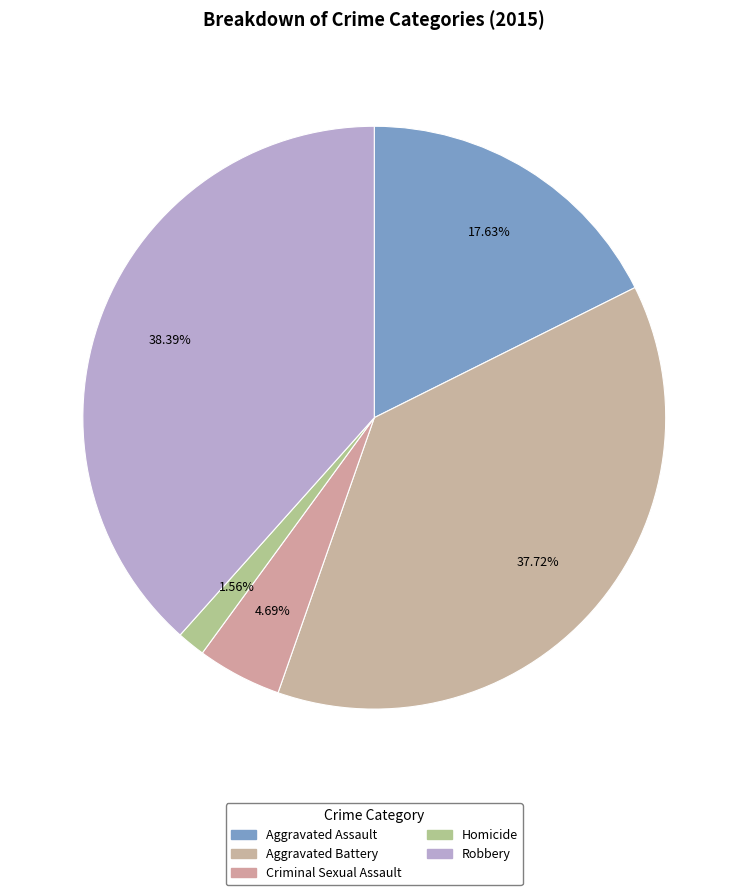

To the nearest percent, what percentage of the pie is Criminal Sexual Assault?

5%